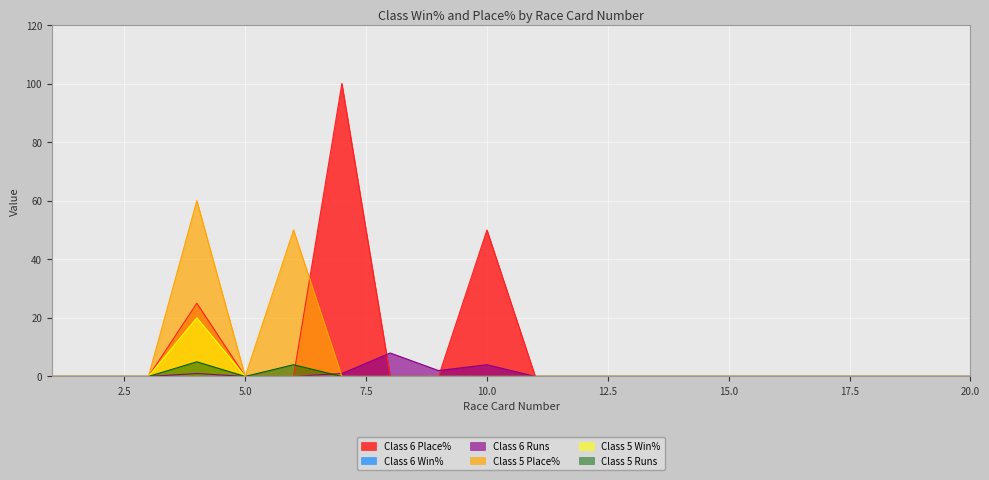

Reading right to left, transcribe all the data shown in this chart.

Class 6 Place%: 20=0	19=0	18=0	17=0	16=0	15=0	14=0	13=0	12=0	11=0	10=50	9=0	8=0	7=100	6=0	5=0	4=25	3=0	2=0	1=0
Class 6 Runs: 20=0	19=0	18=0	17=0	16=0	15=0	14=0	13=0	12=0	11=0	10=4	9=2	8=8	7=1	6=0	5=0	4=1	3=0	2=0	1=0
Class 5 Place%: 20=0	19=0	18=0	17=0	16=0	15=0	14=0	13=0	12=0	11=0	10=0	9=0	8=0	7=0	6=50	5=0	4=60	3=0	2=0	1=0
Class 5 Win%: 20=0	19=0	18=0	17=0	16=0	15=0	14=0	13=0	12=0	11=0	10=0	9=0	8=0	7=0	6=0	5=0	4=20	3=0	2=0	1=0
Class 5 Runs: 20=0	19=0	18=0	17=0	16=0	15=0	14=0	13=0	12=0	11=0	10=0	9=0	8=0	7=0	6=4	5=0	4=5	3=0	2=0	1=0